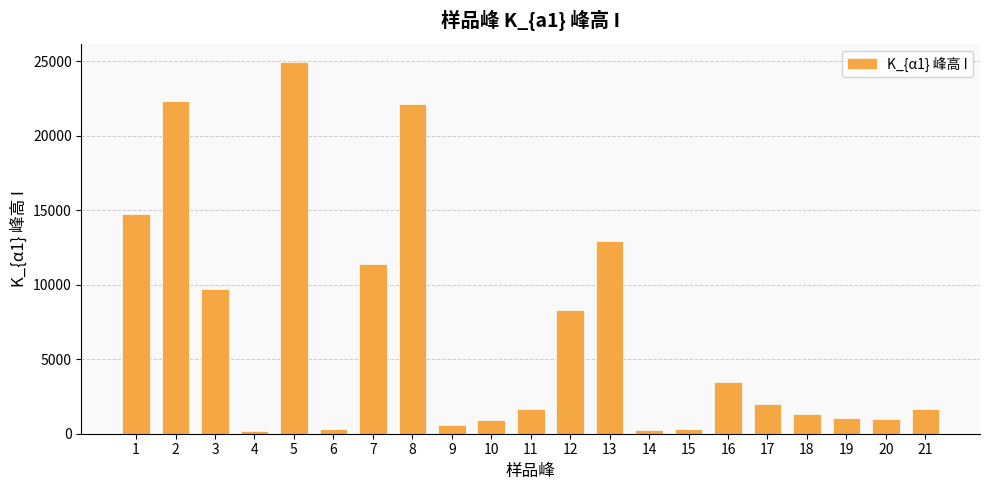

Which category has the highest value across all series?

5